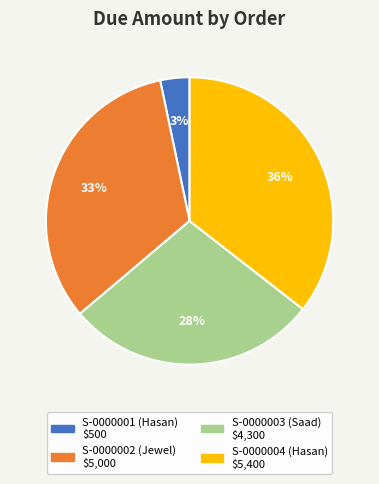

Which category has the smallest portion of the pie?

S-0000001